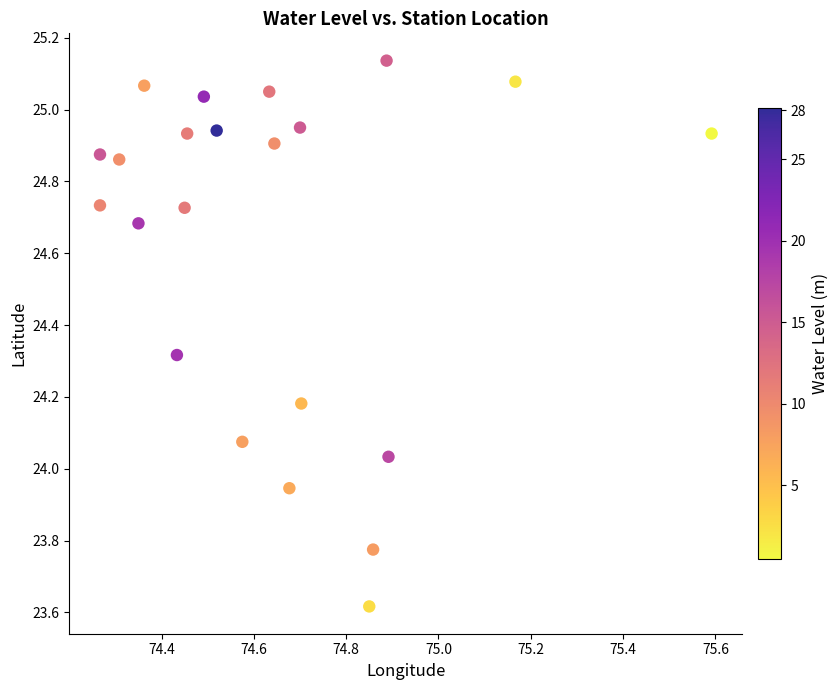

What is the range of Y values (max minus min)?

1.5